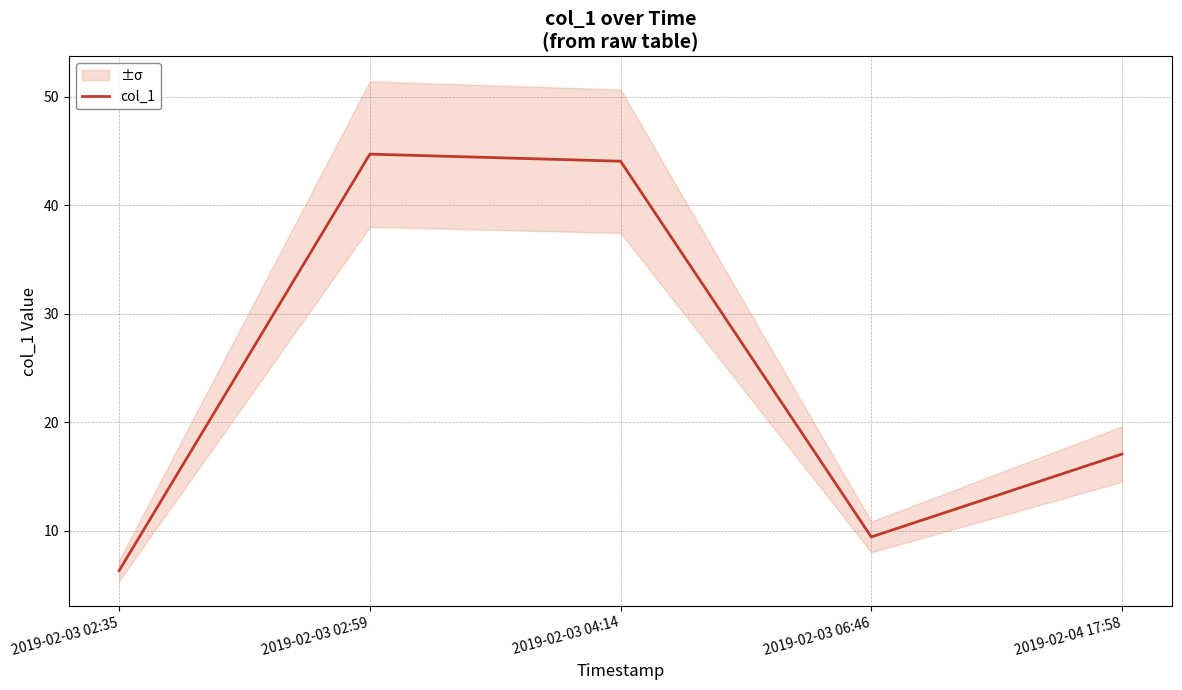

What is the sum of the values at 2019-02-03 02:59 and 2019-02-04 17:58?

61.8